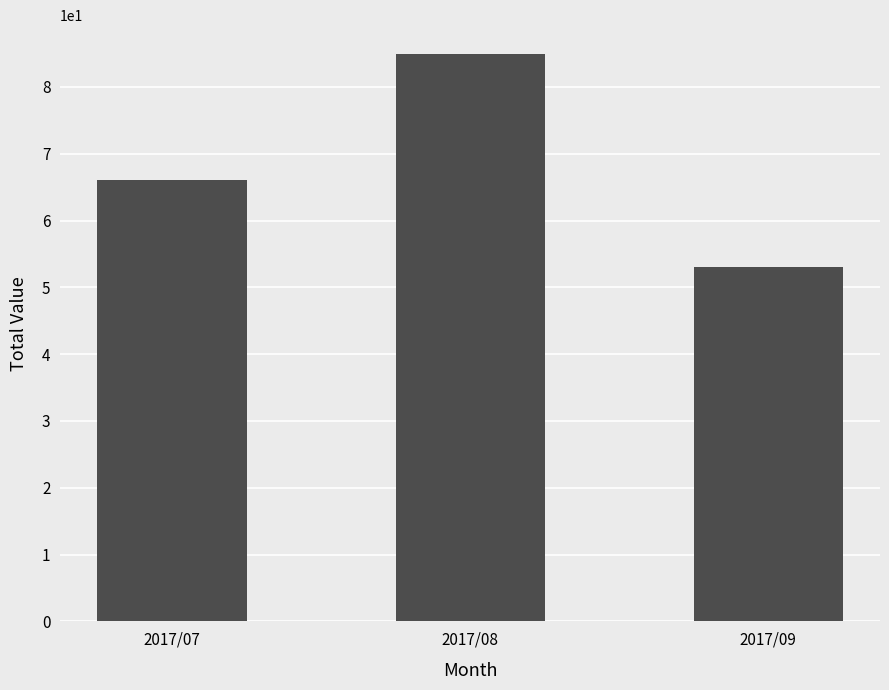

Does the chart contain stacked bars?

No